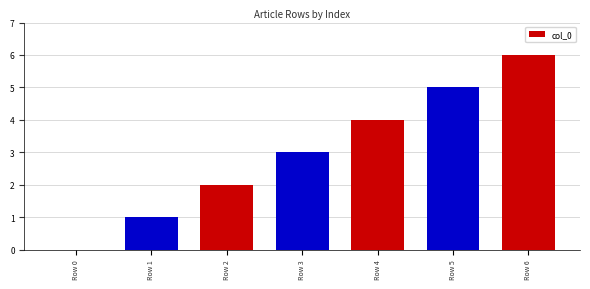

How many categories are shown in the chart?

7